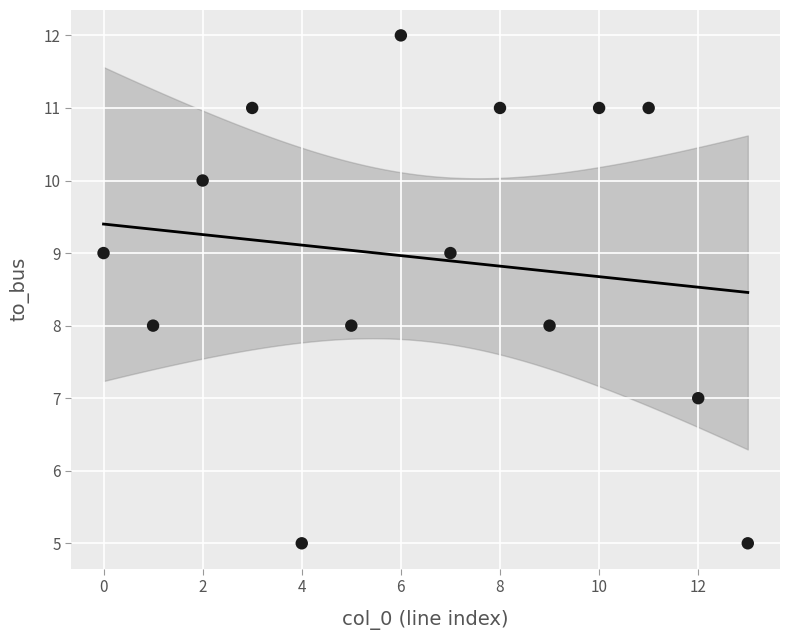

What is the range of Y values (max minus min)?

7